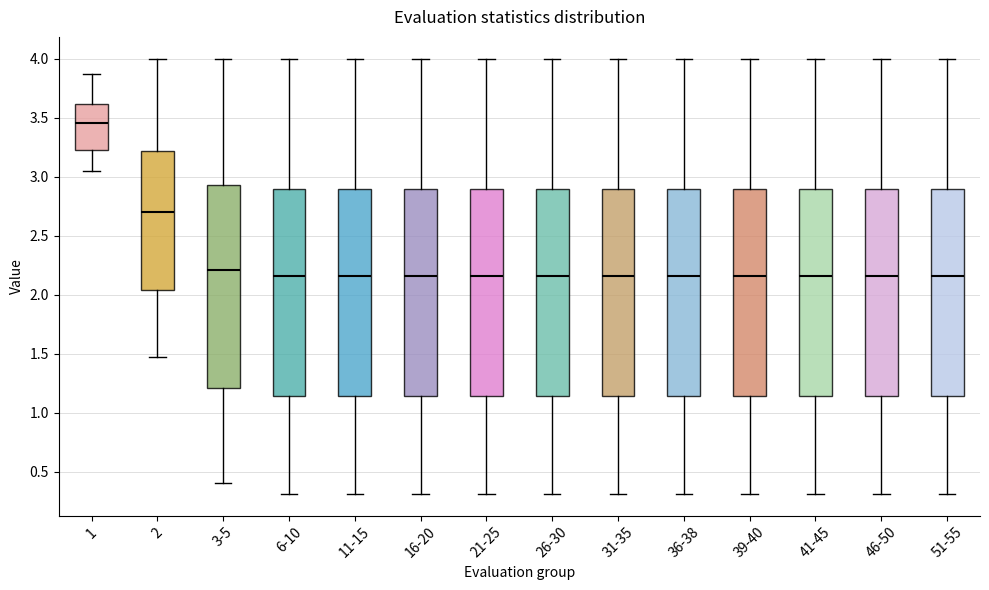

Which box has the highest median line?

1